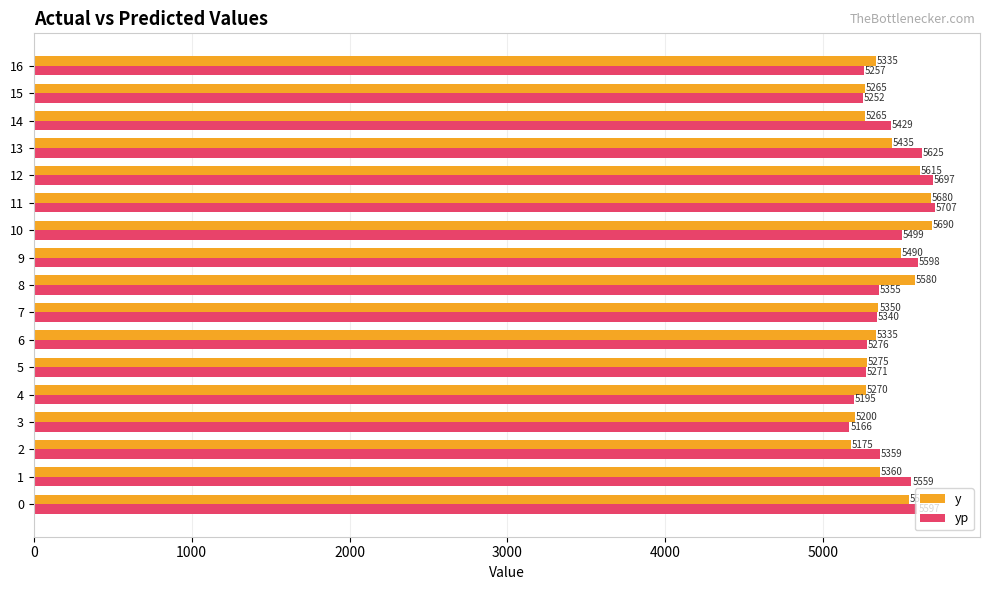

What is the average value of the y series?

5403.8